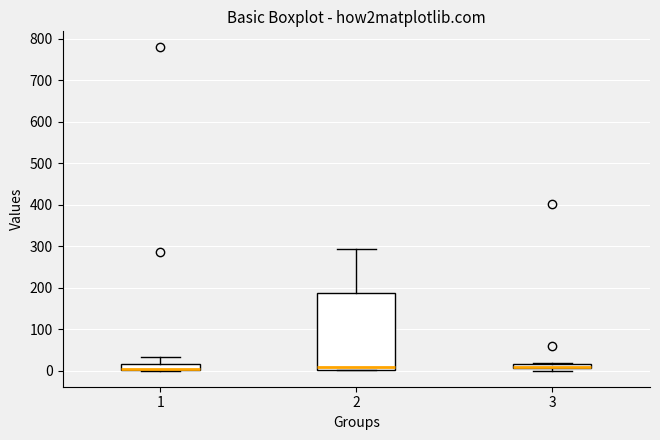

Where is the upper edge of the box at x = 3 on the y-axis? The values are not printed on the chart, so give them approximately, as read against the axis.

20